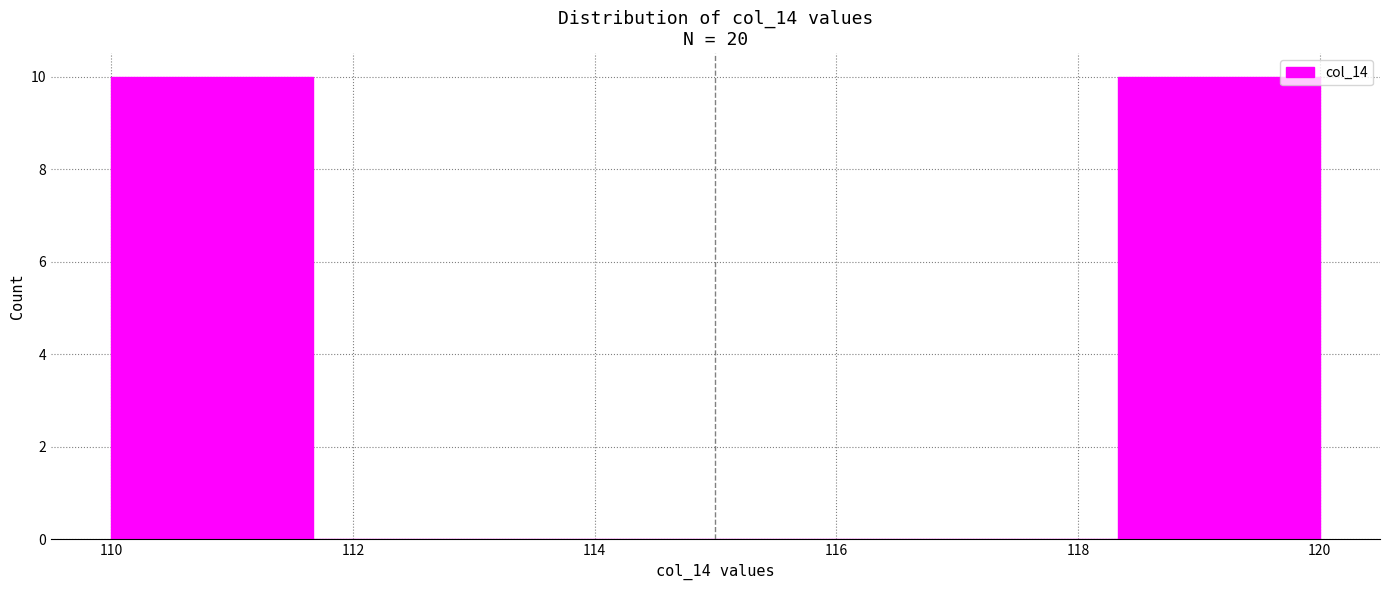

How tall is the bar that spans 110.0 to 111.6 on the x-axis? Neither the bar edges nor the heights are printed on the chart, so give them approximately, as read against the axes.

10